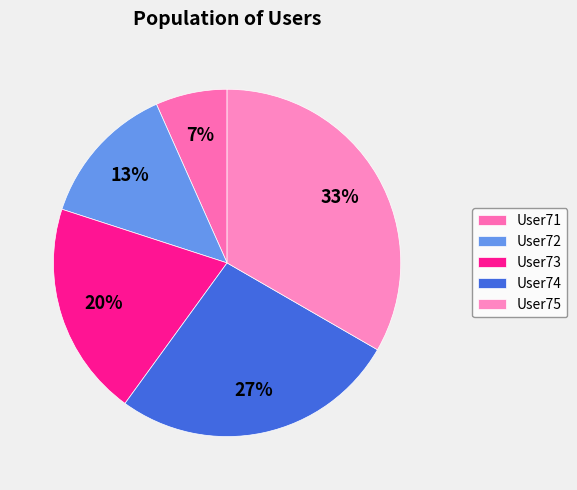

Does User73 represent more than half of the total?

No